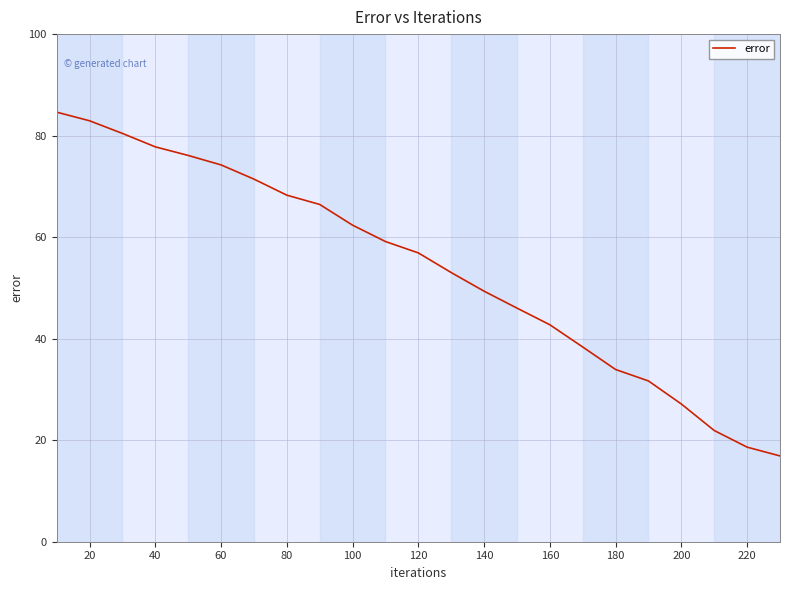

What is the maximum value shown in the chart?

84.6